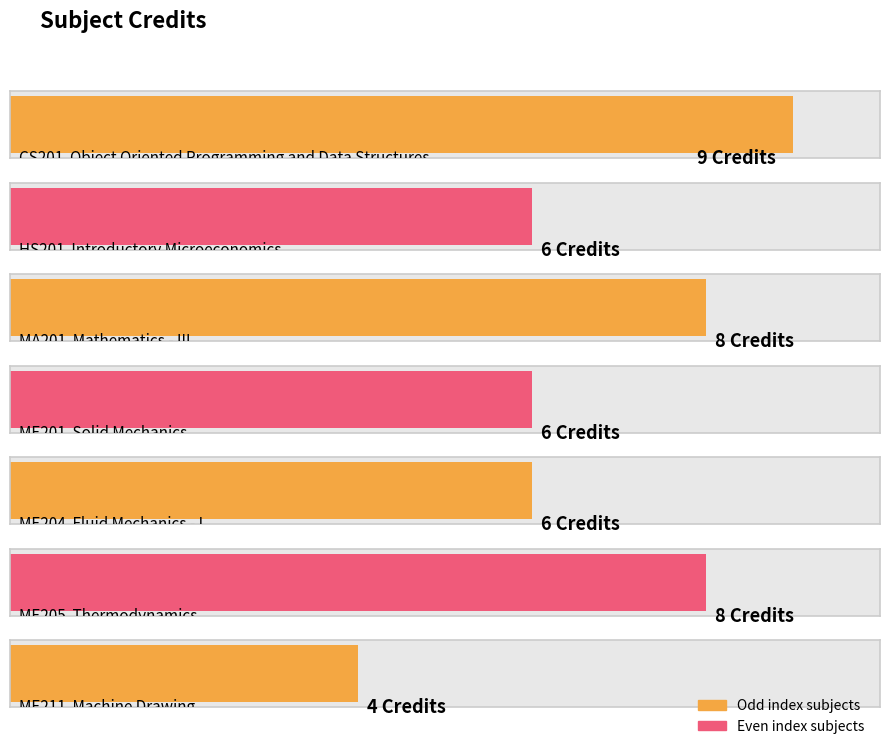

Does the chart contain any negative values?

No